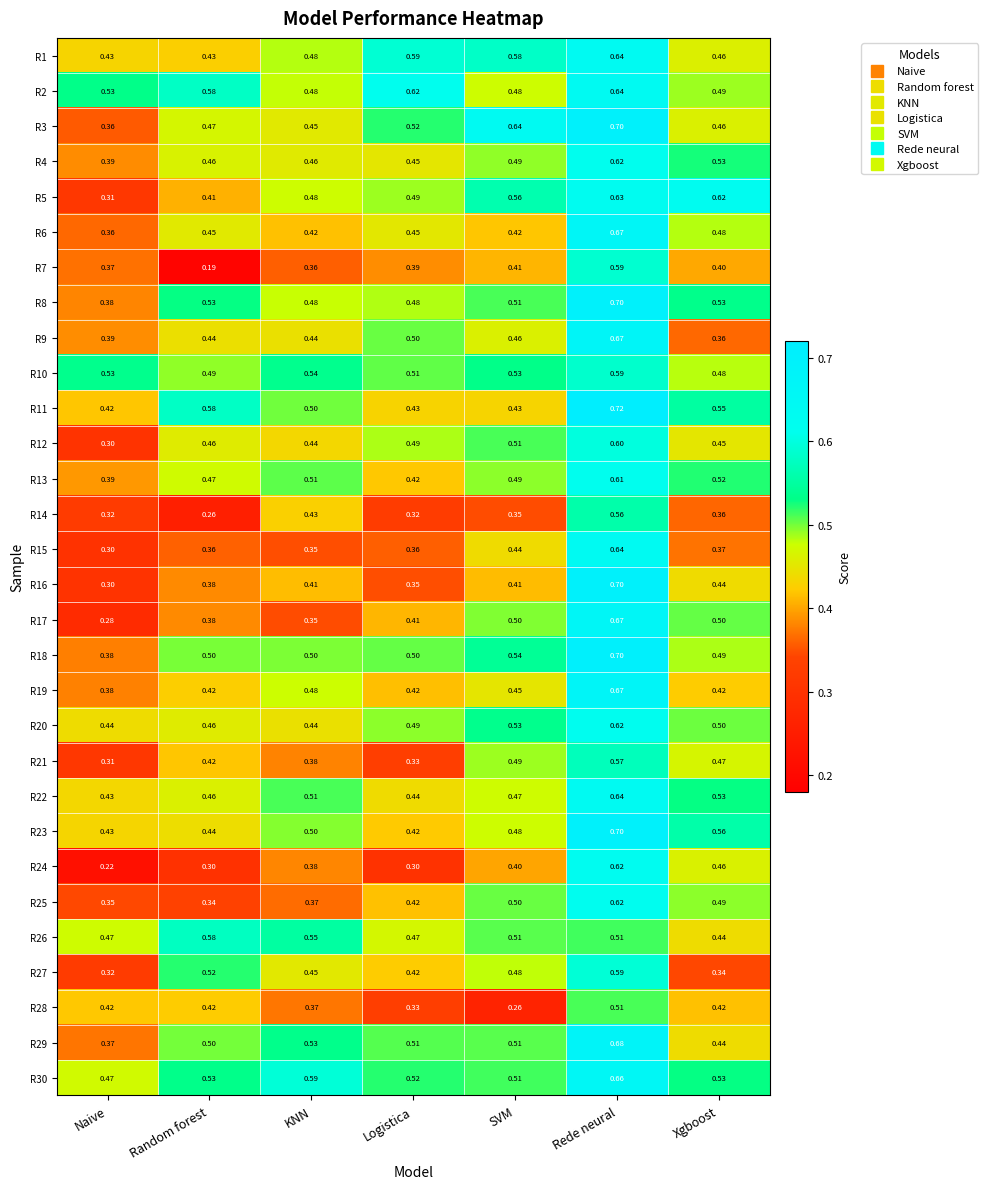

At which label does R29 reach its minimum?

Naive